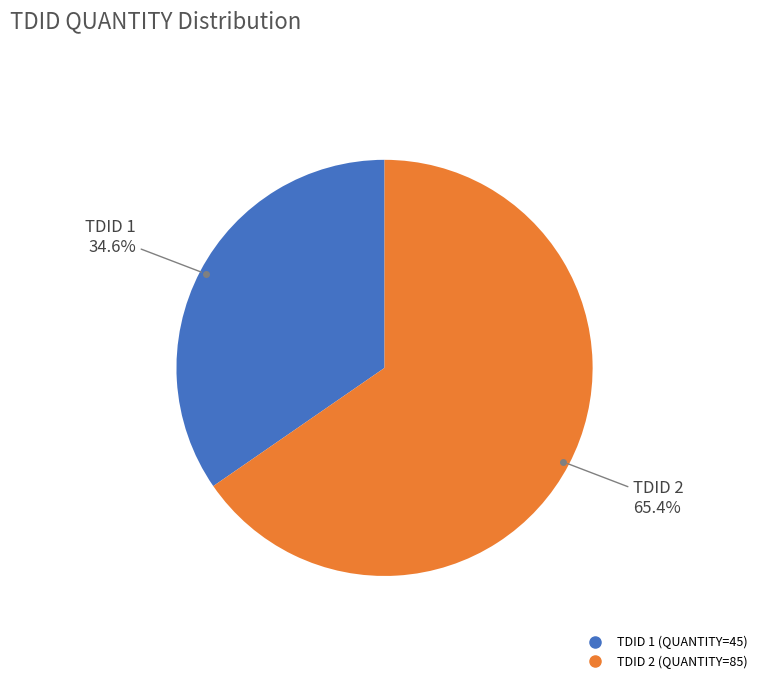

To the nearest percent, what is the difference between the largest and smallest slice percentages?

31%